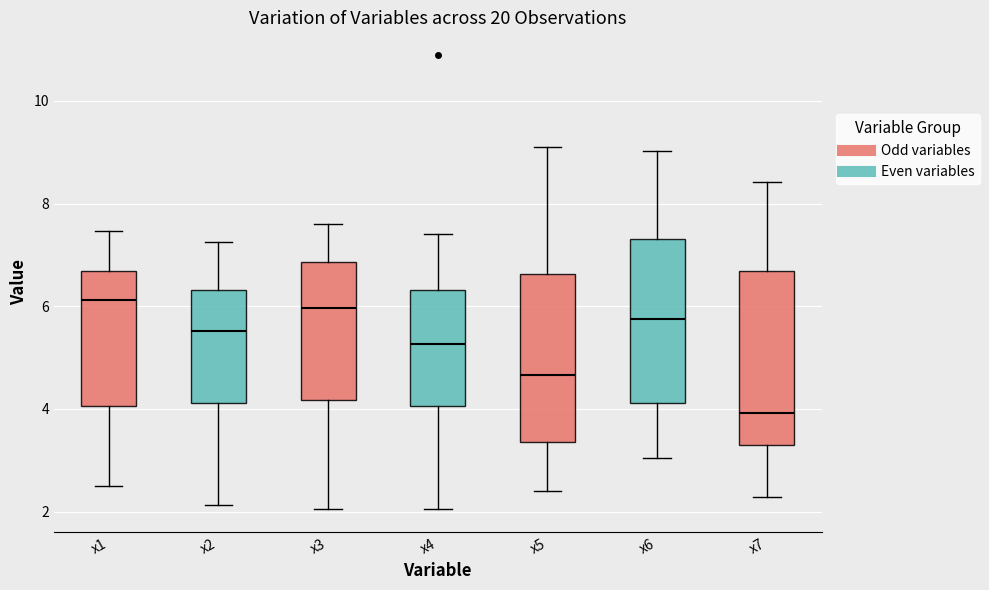

Reading left to right, read every box against the y-axis: the position of its median line, the range the box covers, and the ends of its whiskers. The values are not printed on the chart, so give them approximately, as read against the axis.

x1: median 6.2, box 4.0 to 6.6, whiskers 2.6 to 7.4
x2: median 5.6, box 4.2 to 6.4, whiskers 2.2 to 7.2
x3: median 6.0, box 4.2 to 6.8, whiskers 2.0 to 7.6
x4: median 5.2, box 4.0 to 6.4, whiskers 2.0 to 7.4
x5: median 4.6, box 3.4 to 6.6, whiskers 2.4 to 9.0
x6: median 5.8, box 4.2 to 7.4, whiskers 3.0 to 9.0
x7: median 4.0, box 3.4 to 6.6, whiskers 2.2 to 8.4